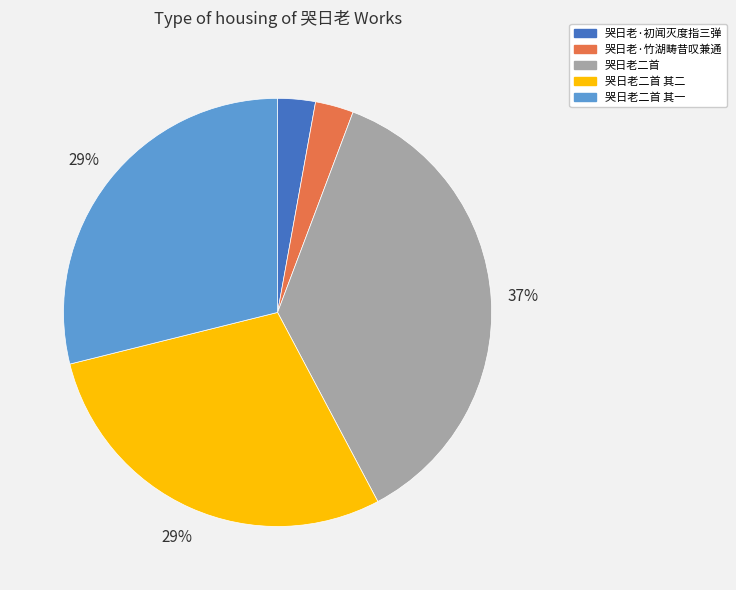

To the nearest percent, what percentage of the pie is 哭日老二首?

37%